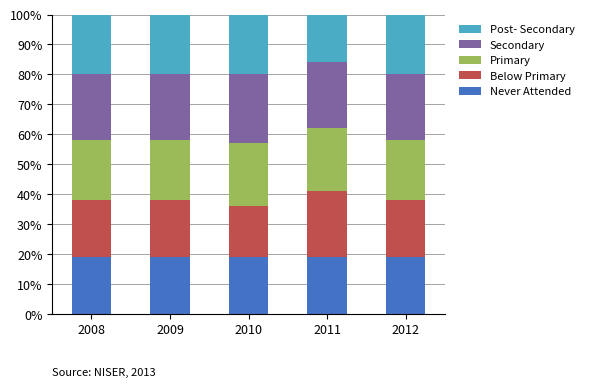

How many categories are shown in the chart?

5